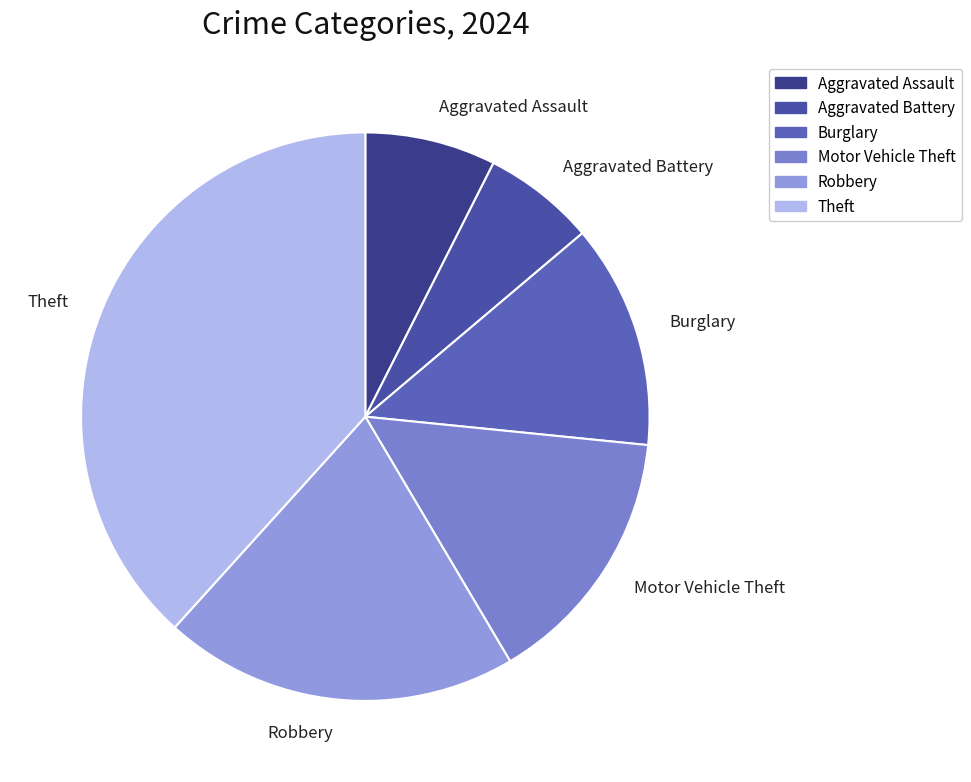

Count the number of slices in the pie.

6